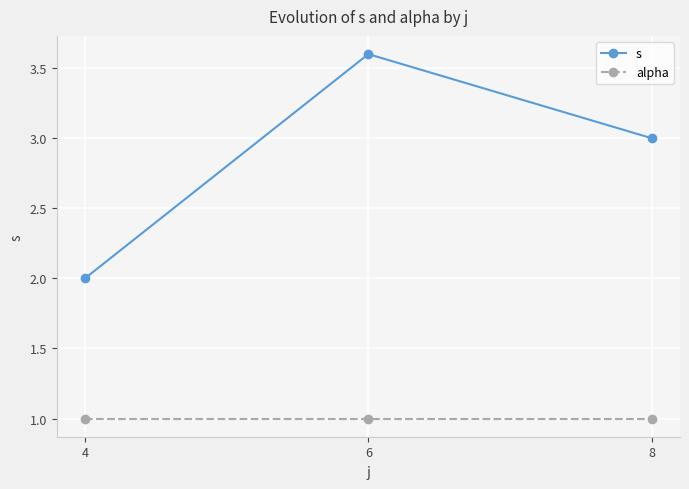

Reading left to right, transcribe all the data shown in this chart.

s: 2.0	3.6	3.0
alpha: 1.0	1.0	1.0